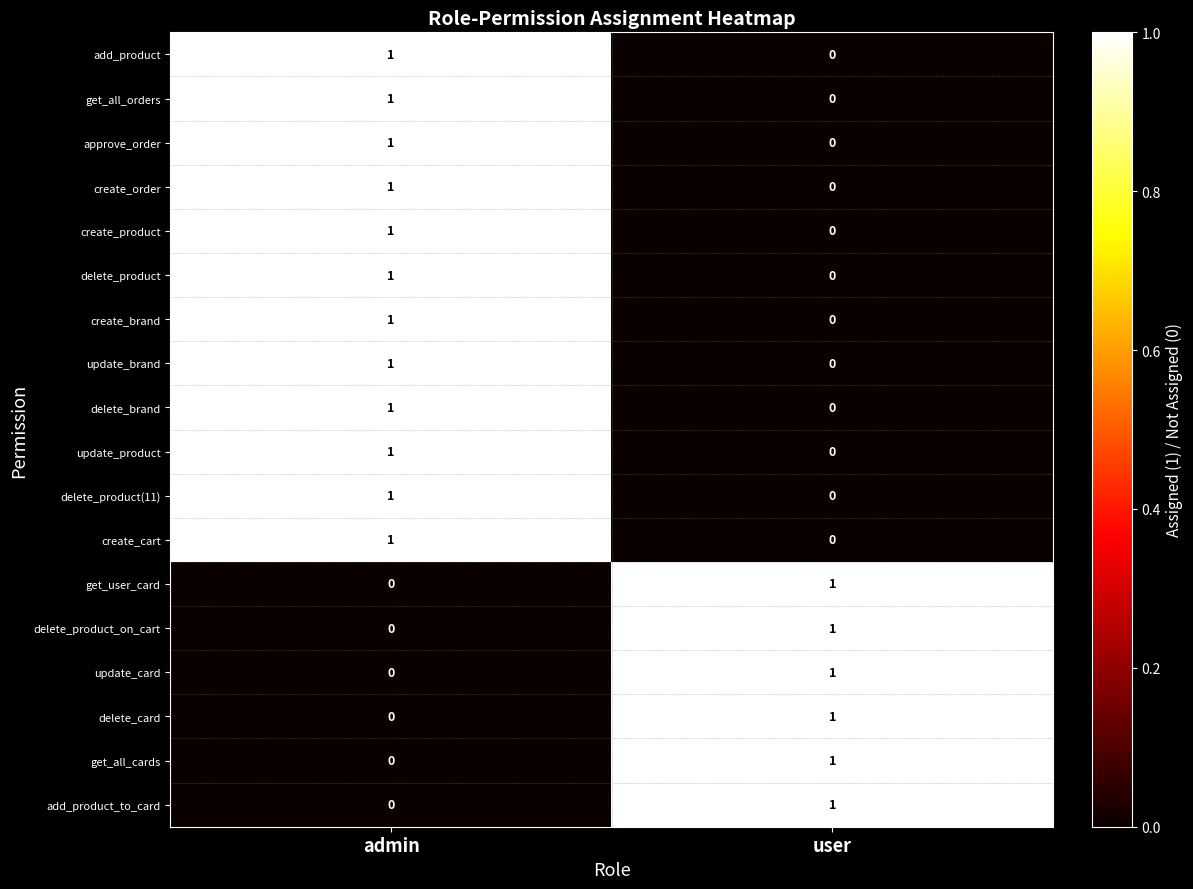

At which category is the sum across all series the highest?

admin